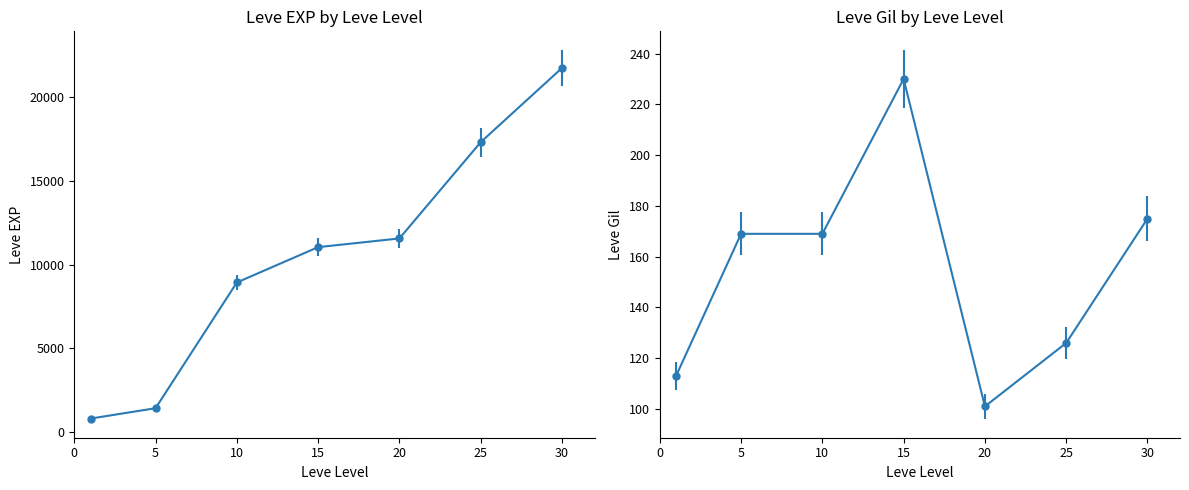

True or false: Leve EXP has a value of 443 at 5.

False